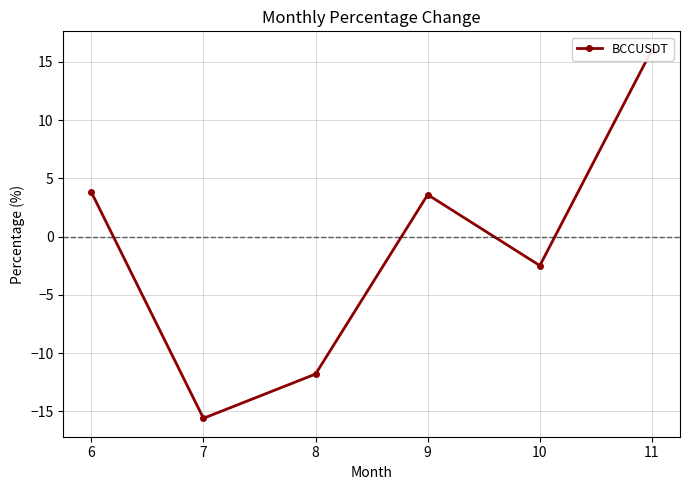

How many lines are shown in the chart?

1